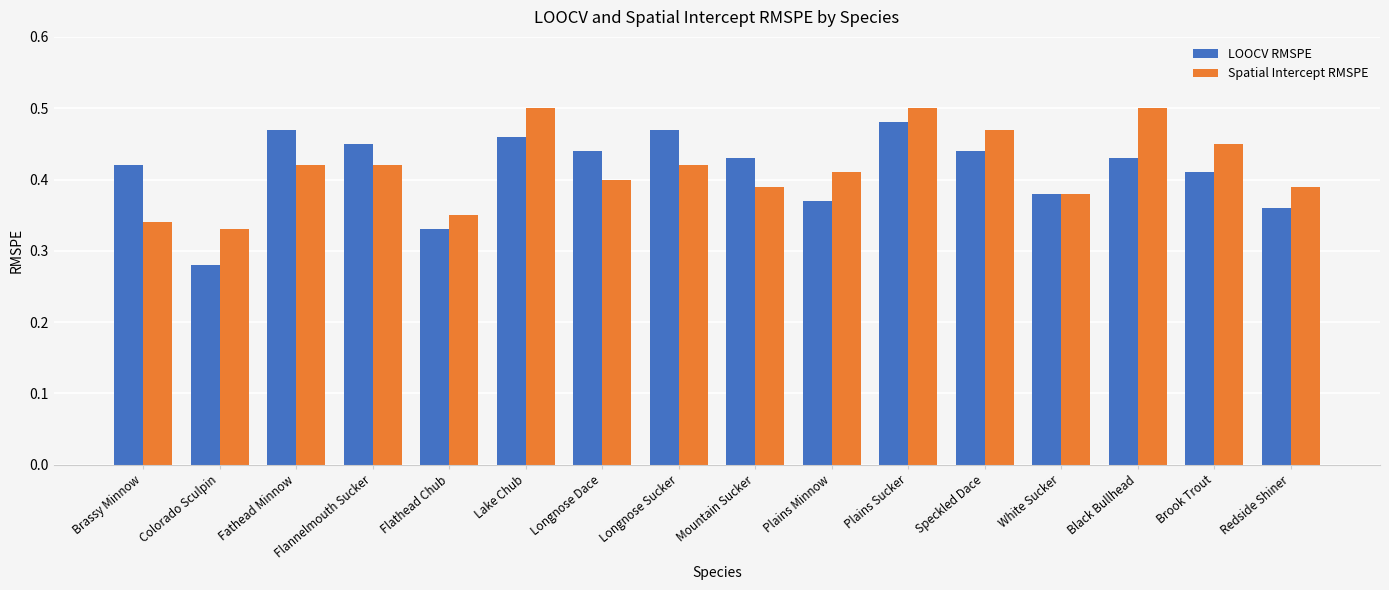

Is the value of Spatial Intercept RMSPE at Longnose Sucker greater than the value of LOOCV RMSPE at Fathead Minnow?

No